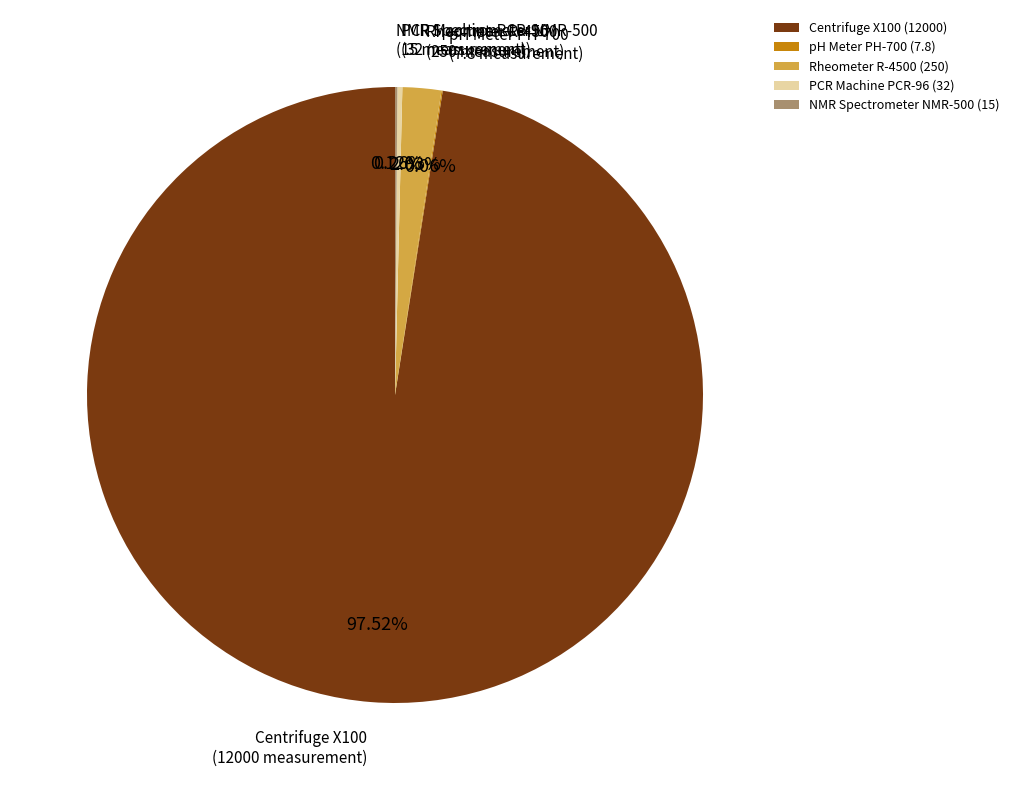

Does Centrifuge X100 represent more than half of the total?

Yes